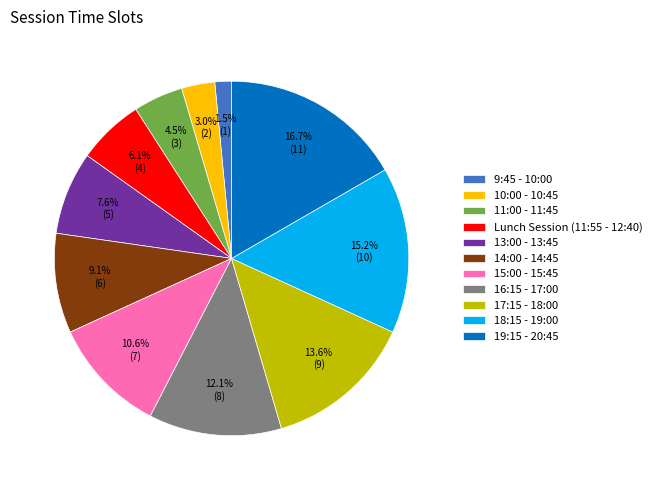

To the nearest percent, what is the difference between the 15:00 - 15:45 and 10:00 - 10:45 slice percentages?

8%